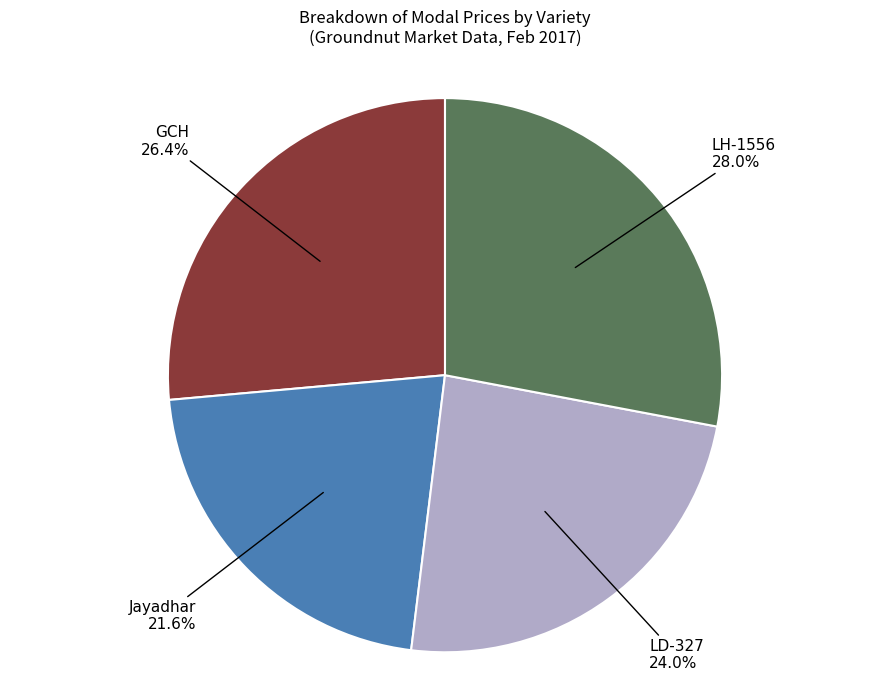

Does LD-327 account for over 50% of the chart?

No